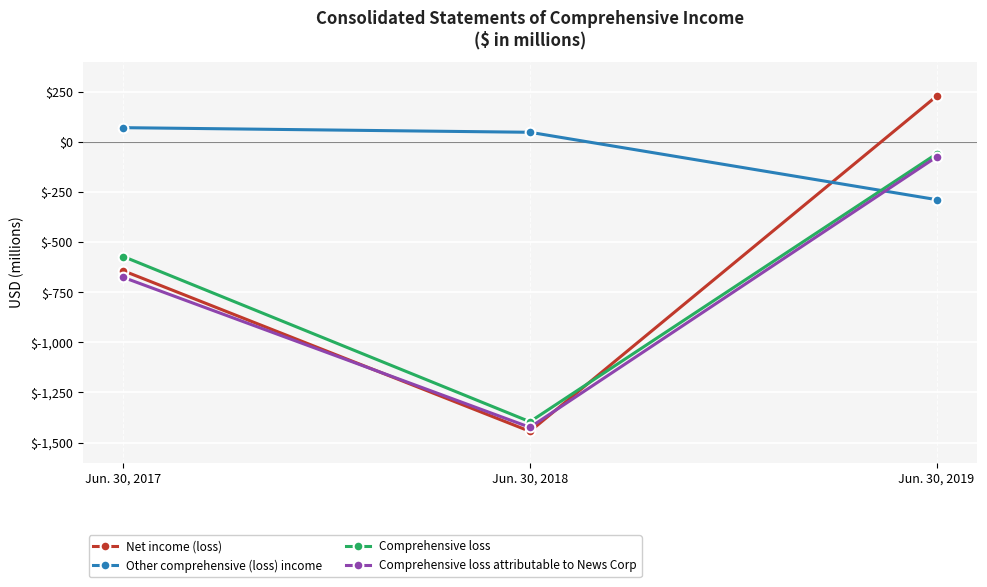

List the labels in order of Comprehensive loss value, smallest first.

Jun. 30, 2018, Jun. 30, 2017, Jun. 30, 2019